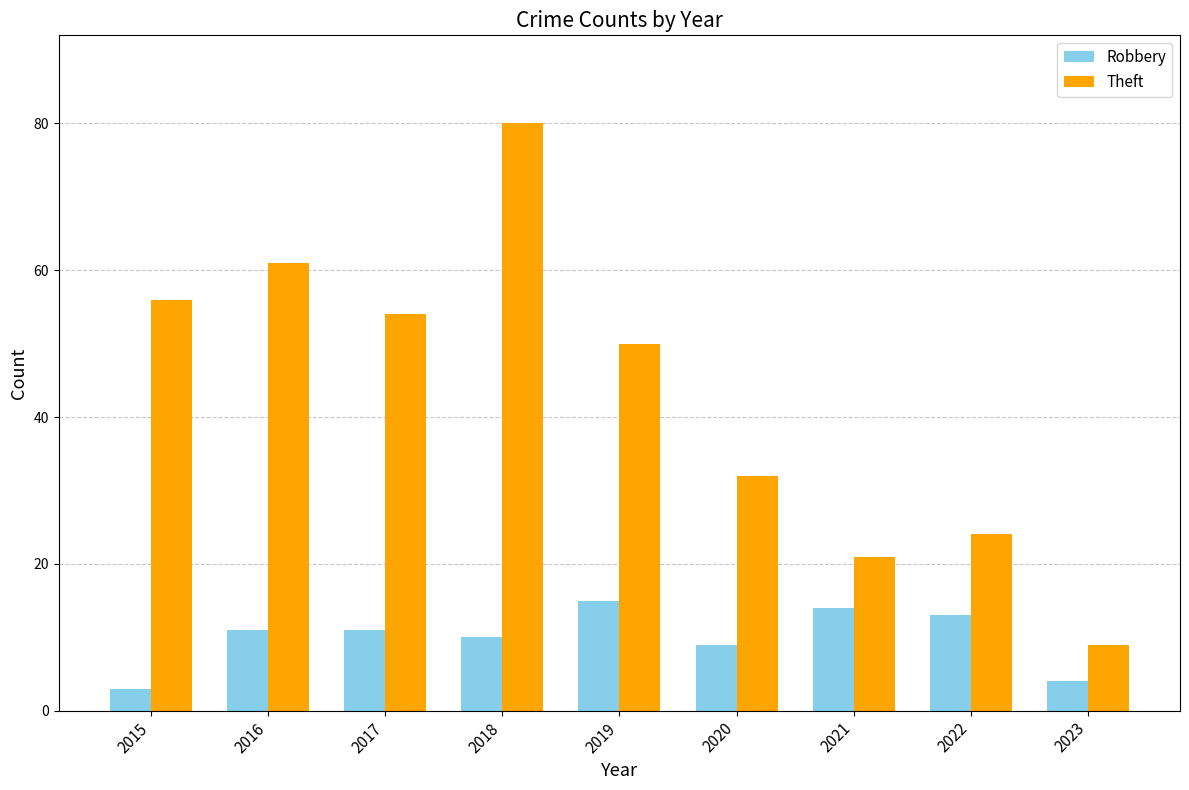

What are all the series names shown in the legend?

Robbery, Theft